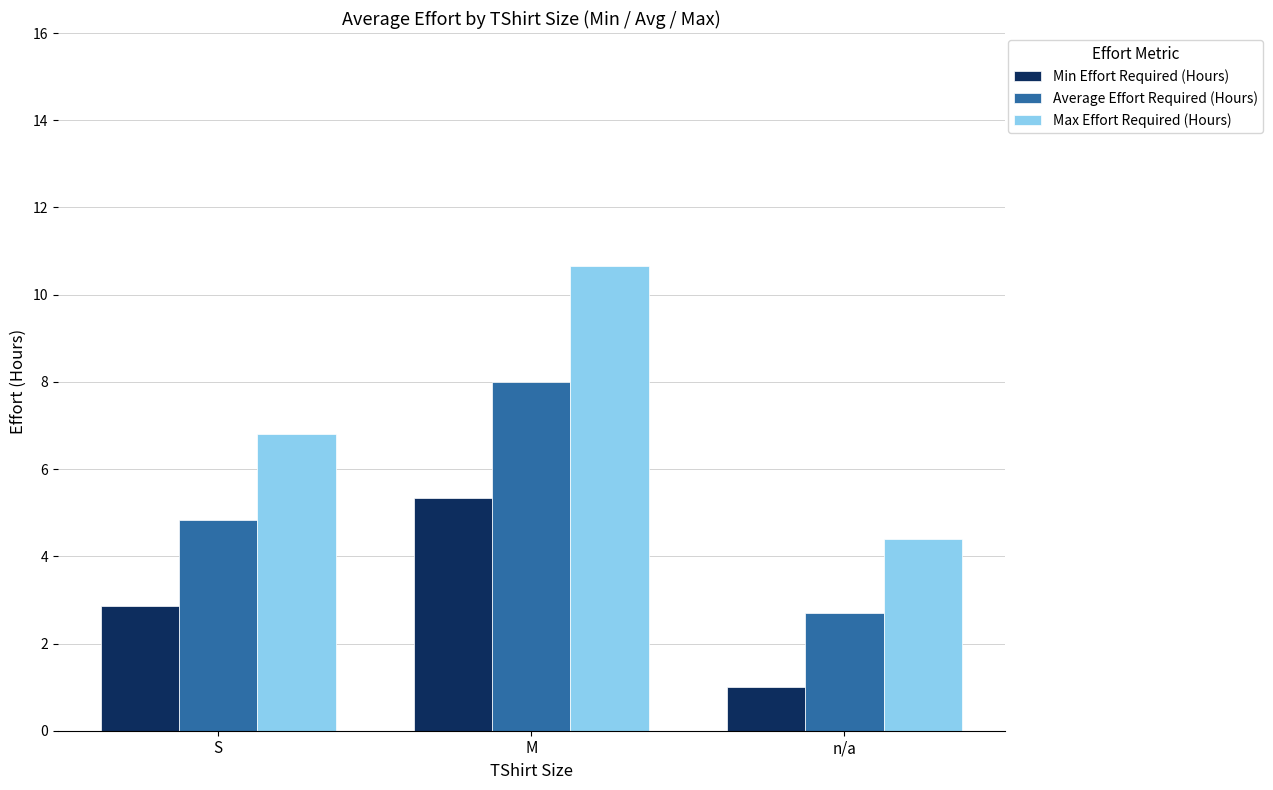

What is the value of the Average Effort Required (Hours) bar at the 3rd from the left?

2.7